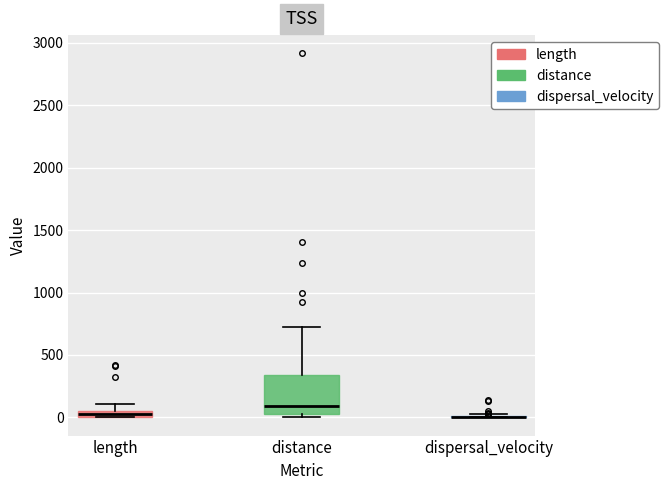

Which box is the tallest, from its lower edge to its upper edge?

distance